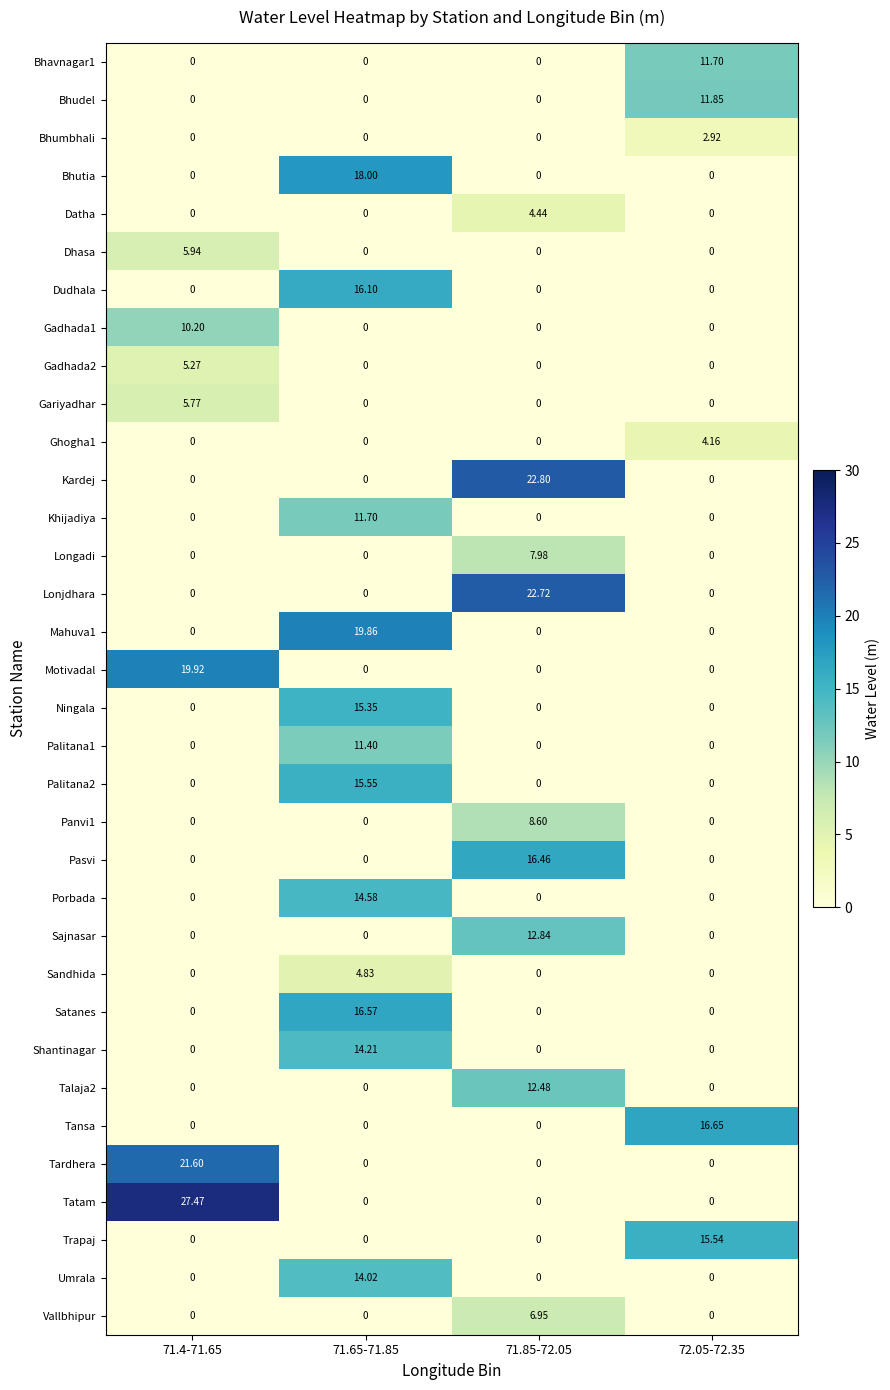

What is the total value across all series at 71.65-71.85?

172.2